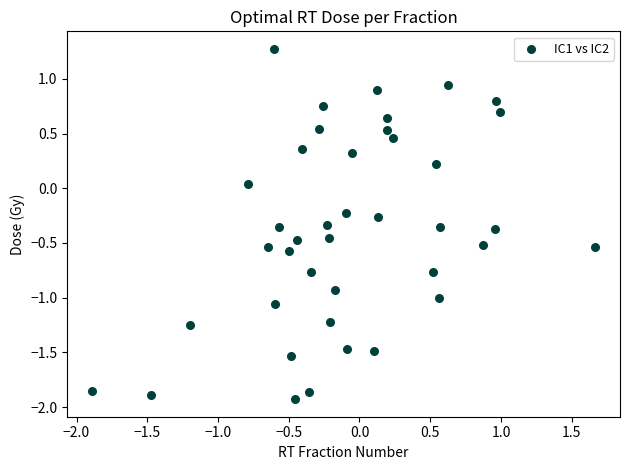

What is the range of Y values (max minus min)?

3.2